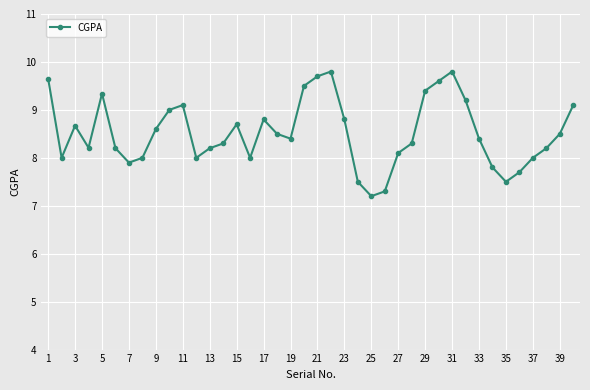

True or false: there are more than 2 points higher than both neighbors.

True